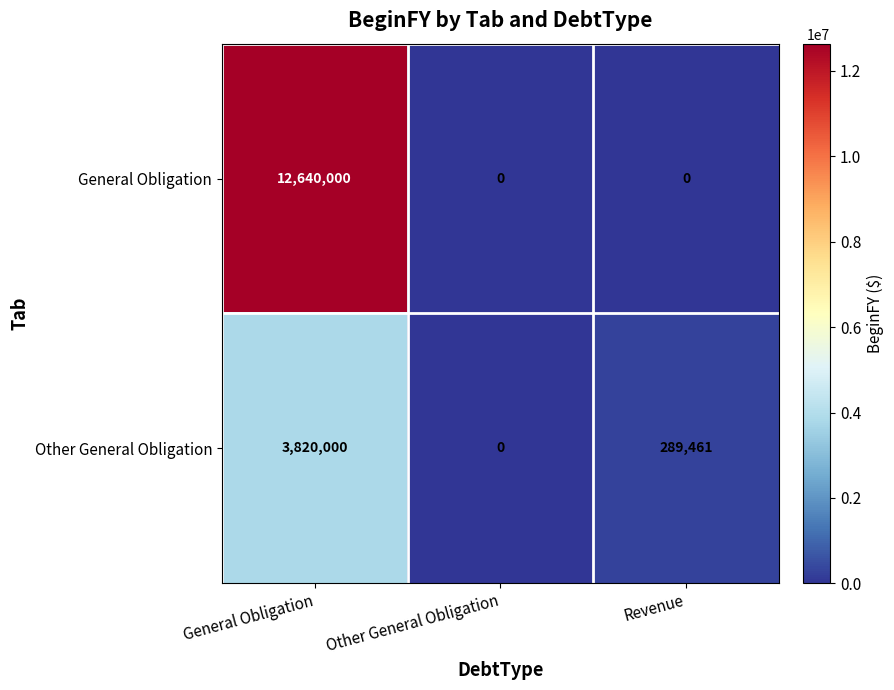

What is the average value of the General Obligation series?

4213333